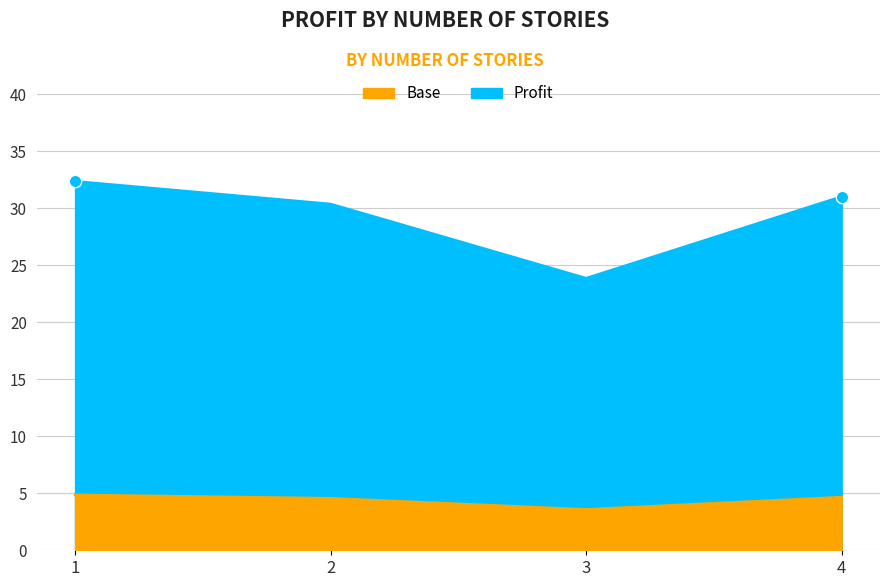

What is the change in value from 2 to 4?

+0.7